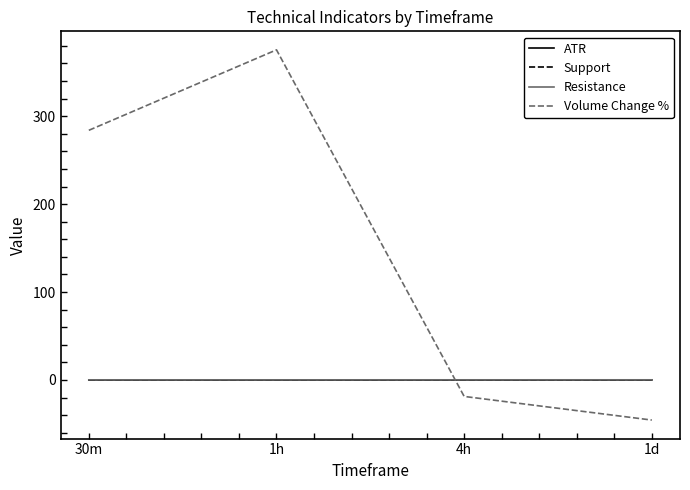

Which series changed the most between 30m and 4h?

Volume Change %